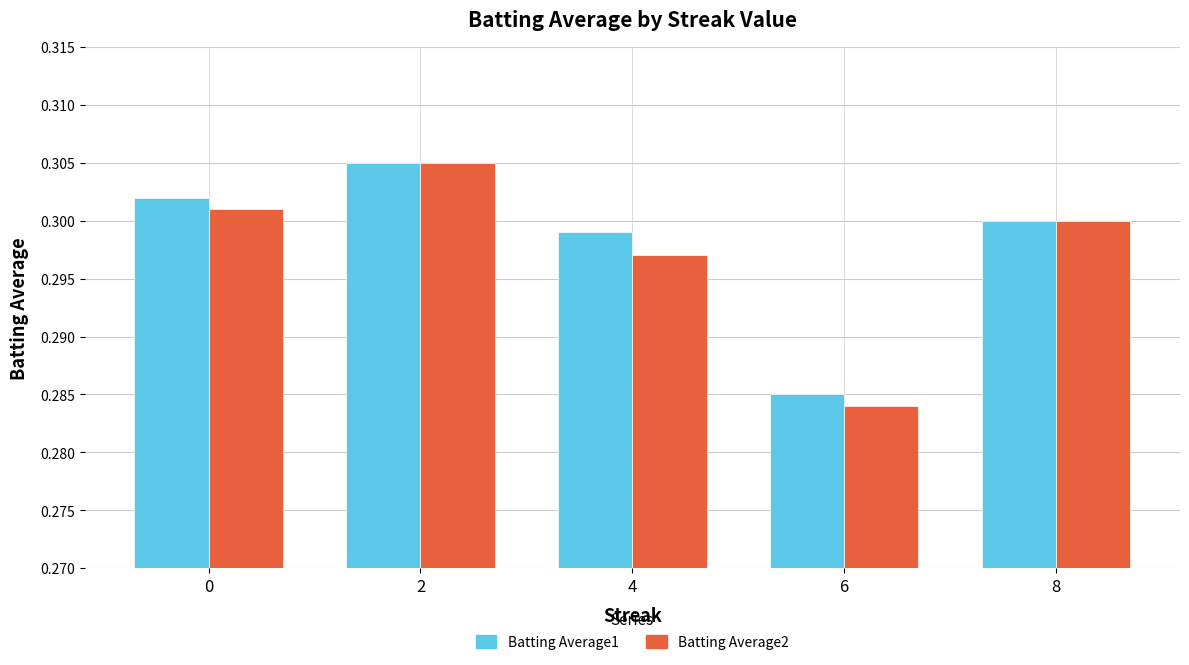

How many bars are there in each group?

2